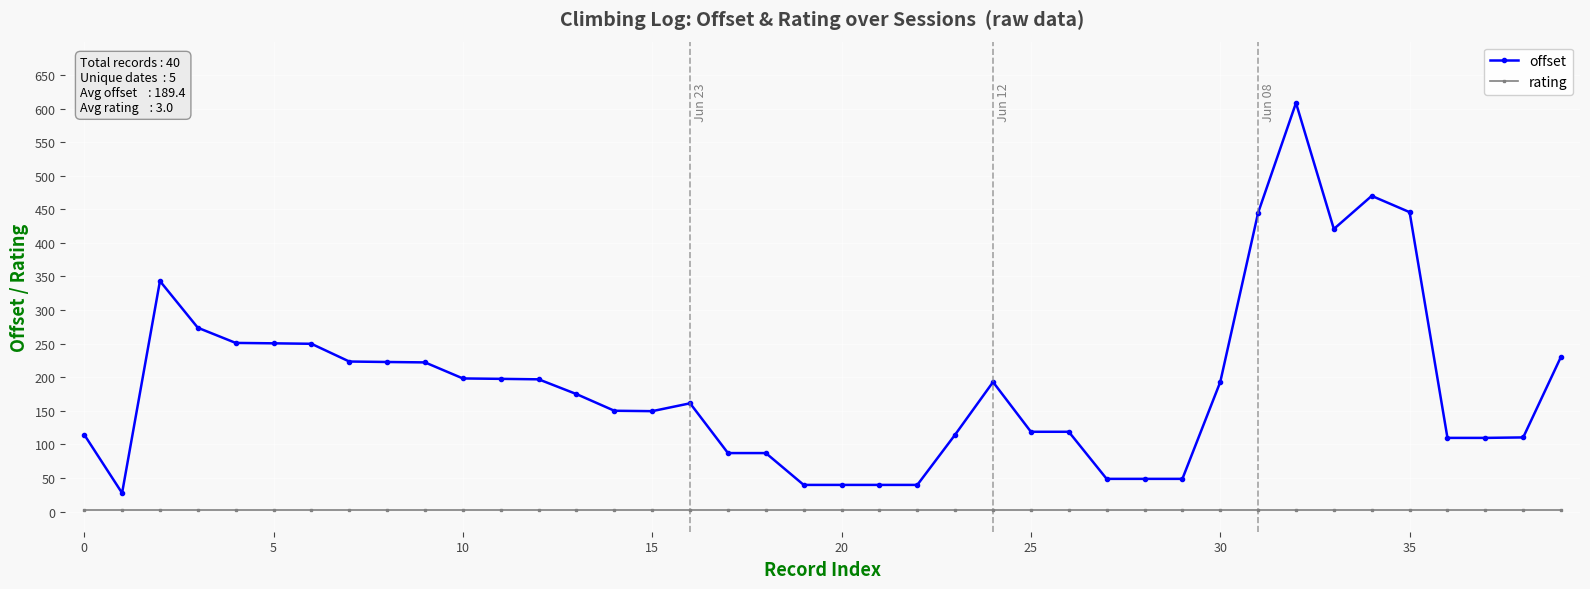

Count the number of data series in this chart.

2